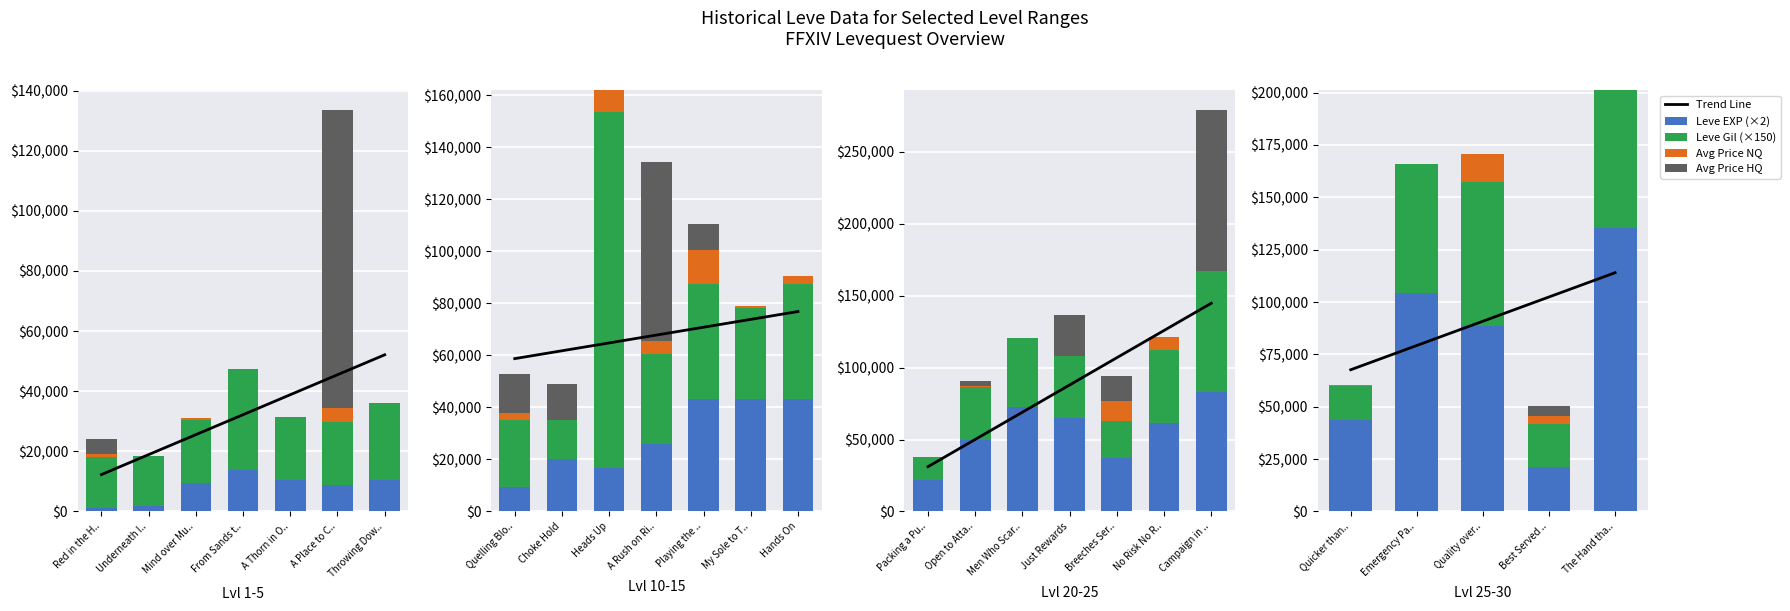

List the labels in order of Leve EXP value, largest first.

The Hand that Bleeds, Emergency Patches, Quality over Quantity, Campaign in Membrane, Men Who Scare Up Goats, Just Rewards, No Risk No Reward, Open to Attack, Quicker than Sand, Playing the Part, My Sole to Take, Hands On, Breeches Served Cold, A Rush on Ringbands, Packing a Punch, Best Served Toad, Choke Hold, Heads Up, From Sands to Stage, A Thorn in One's Hide, Throwing Down the Gauntlet, Mind over Muzzle, Quelling Bloody Rumors, A Place to Call Helm, Underneath It All, Red in the Head